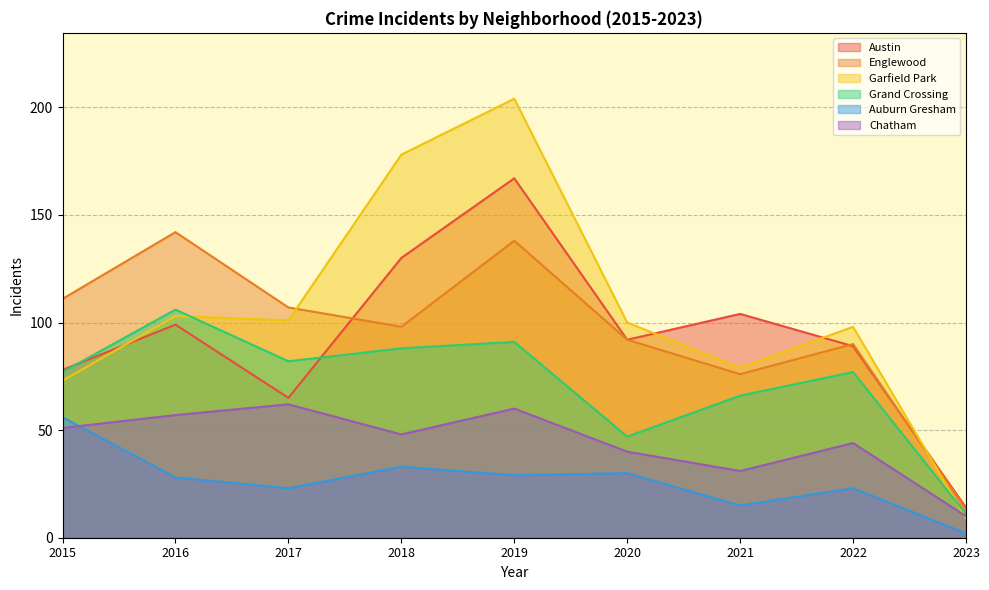

What is the average value of the Garfield Park series?

105